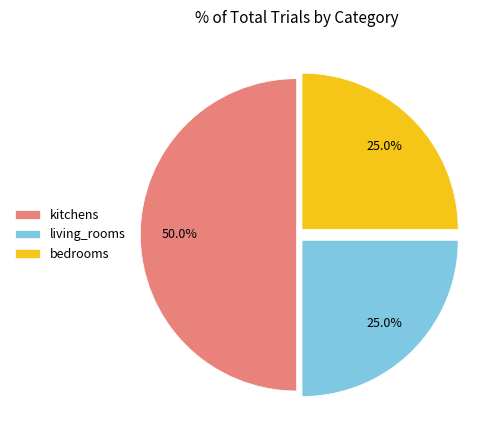

Which has a higher value, living_rooms or kitchens?

kitchens